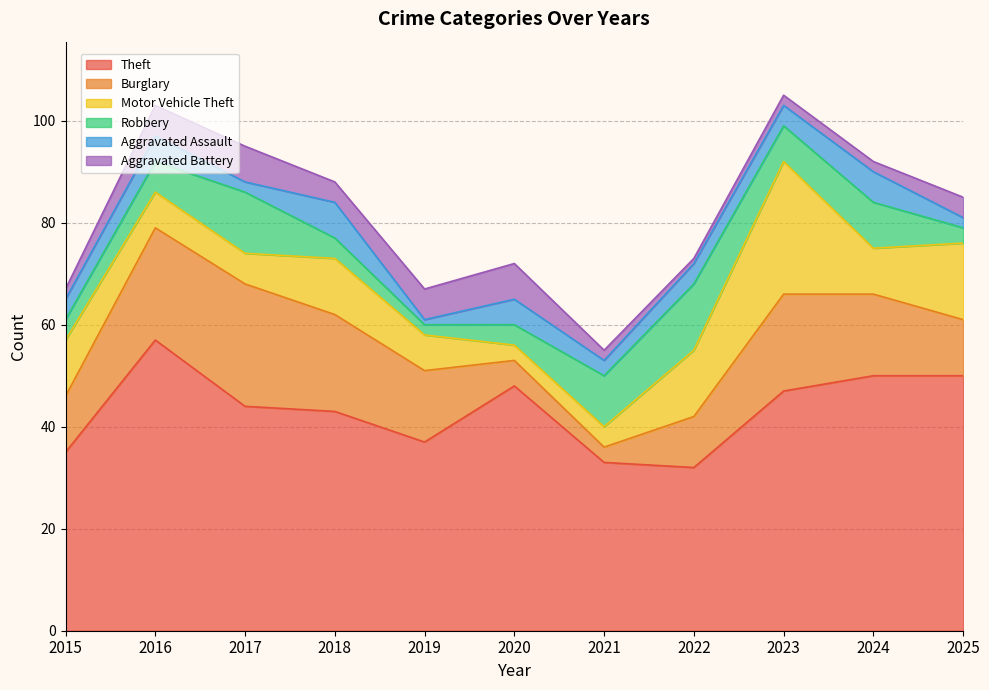

Reading left to right, what are all the values shown in this chart?

Theft: 35	57	44	43	37	48	33	32	47	50	50
Burglary: 11	22	24	19	14	5	3	10	19	16	11
Motor Vehicle Theft: 11	7	6	11	7	3	4	13	26	9	15
Robbery: 4	6	12	4	2	4	10	13	7	9	3
Aggravated Assault: 4	5	2	7	1	5	3	4	4	6	2
Aggravated Battery: 2	6	7	4	6	7	2	1	2	2	4